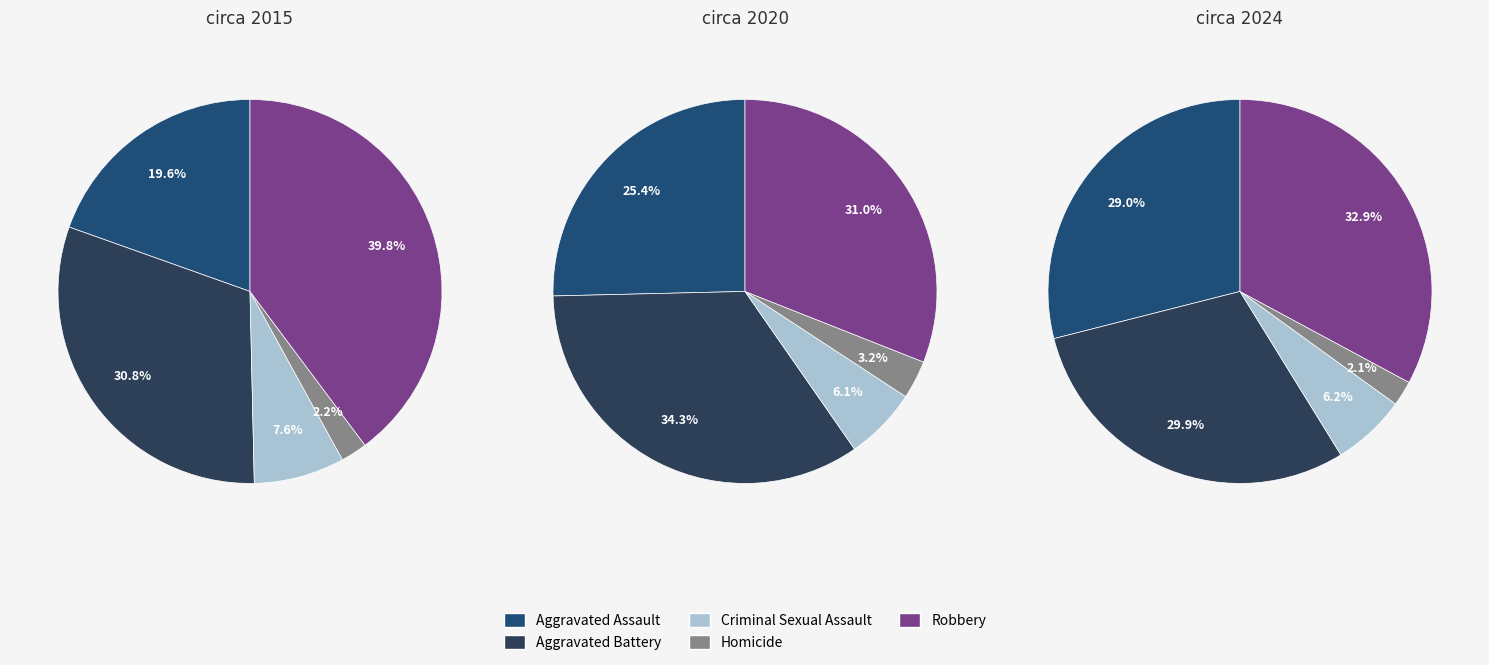

Do 2020 and 2015 together represent more than half of the pie?

Yes